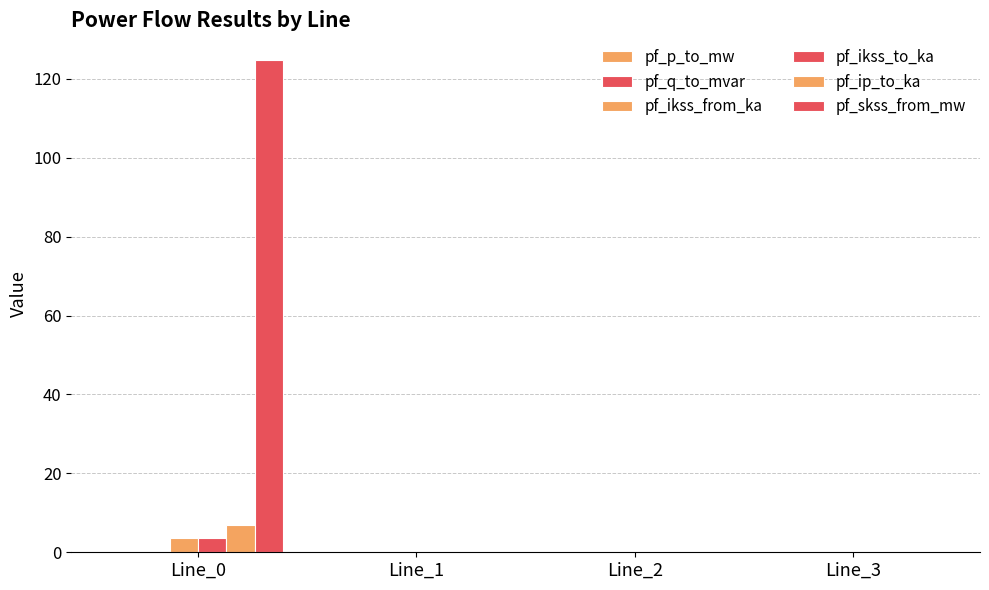

Reading left to right, transcribe all the data shown in this chart.

pf_p_to_mw: Line_0=-0.0	Line_1=0.0	Line_2=0.0	Line_3=0.0
pf_q_to_mvar: Line_0=-0.0	Line_1=0.0	Line_2=0.0	Line_3=0.0
pf_ikss_from_ka: Line_0=3.6	Line_1=0.0	Line_2=0.0	Line_3=0.0
pf_ikss_to_ka: Line_0=3.6	Line_1=0.0	Line_2=0.0	Line_3=0.0
pf_ip_to_ka: Line_0=6.8	Line_1=0.0	Line_2=0.0	Line_3=0.0
pf_skss_from_mw: Line_0=124.8	Line_1=0.0	Line_2=0.0	Line_3=0.0